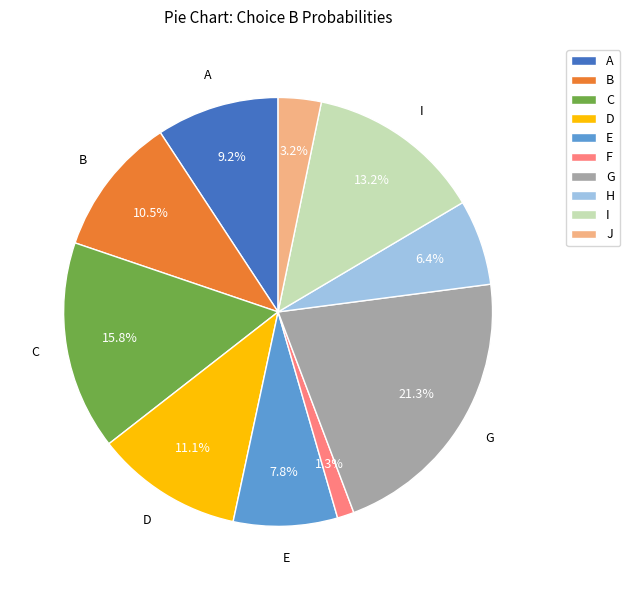

To the nearest percent, what is the average slice percentage?

10%